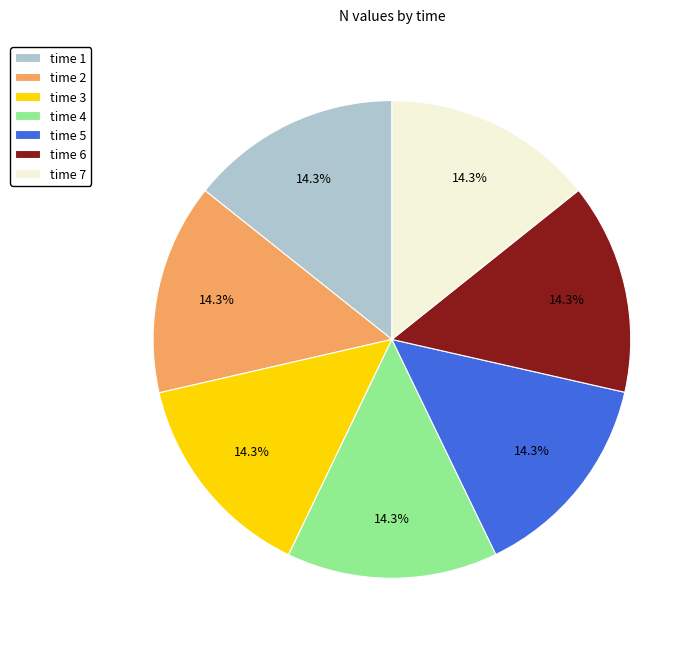

Is time 1 the majority of the pie?

No